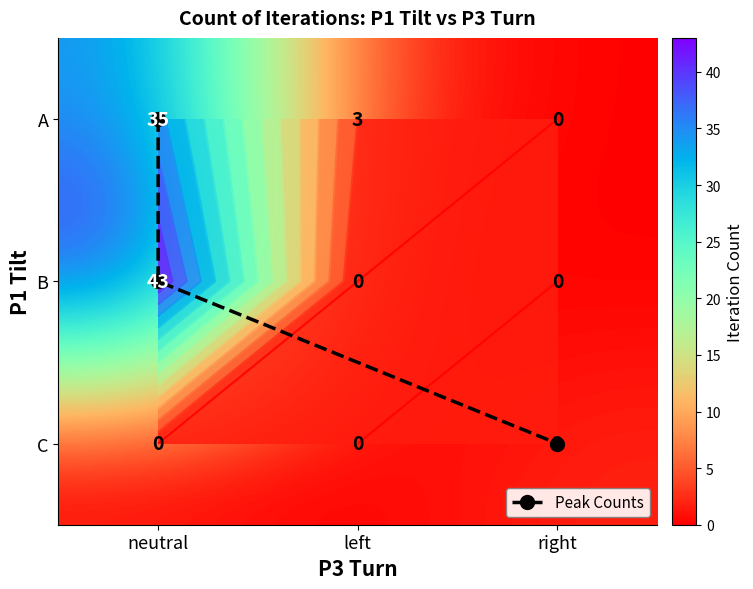

At which category is the sum across all series the highest?

neutral